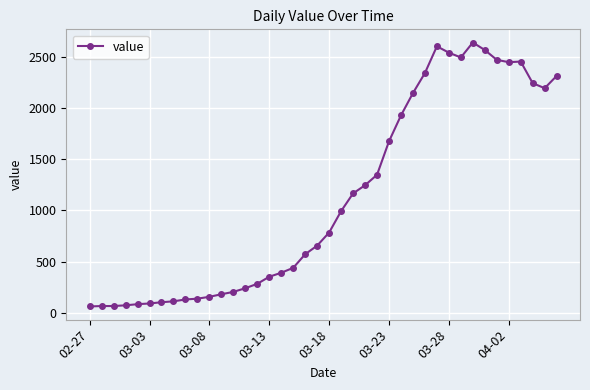

What is the value of the 21st point from the left?

783